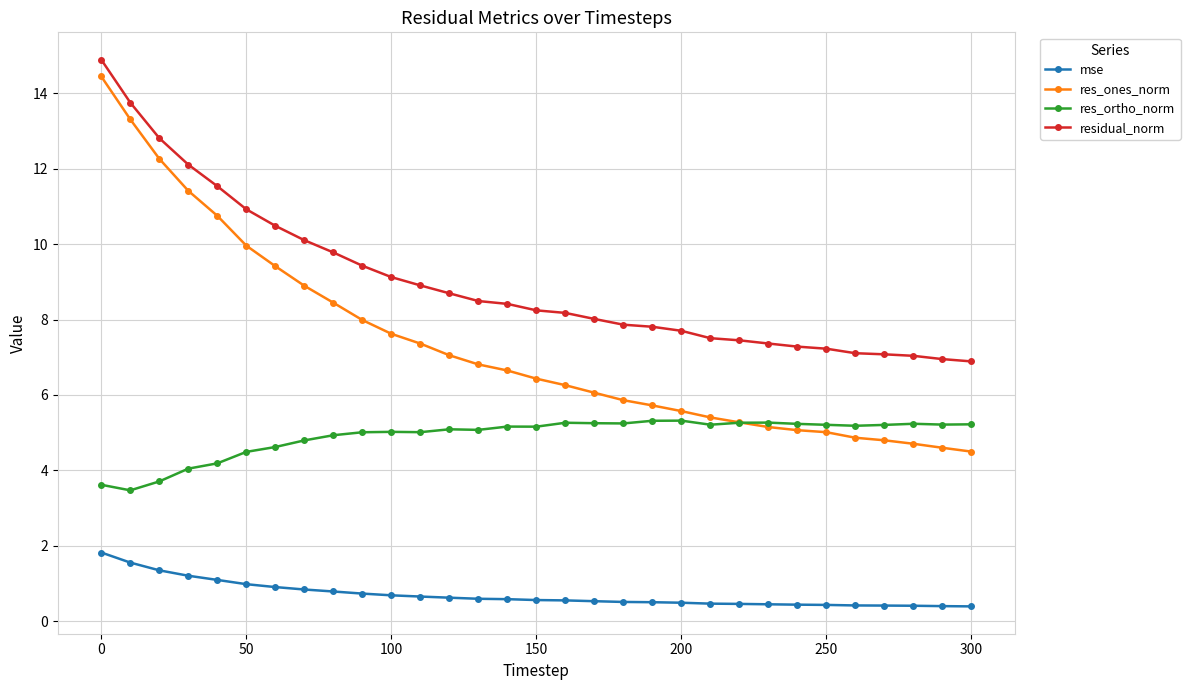

Does the chart display data point markers on the line(s)?

Yes